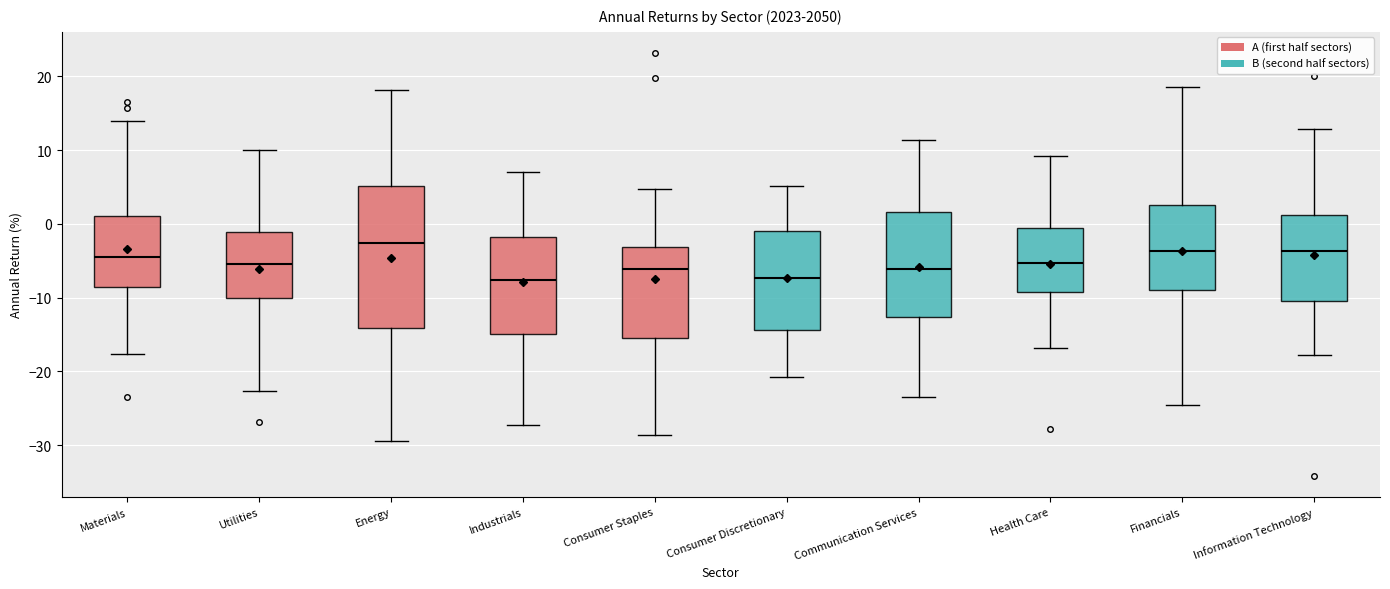

Comparing the boxes themselves (not the whiskers), which one is the tallest?

Energy